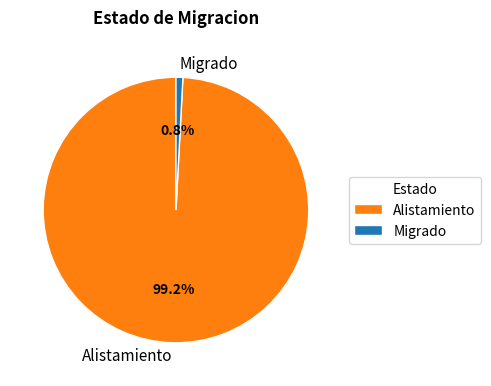

Is it true that Alistamiento is 99% of the pie?

True